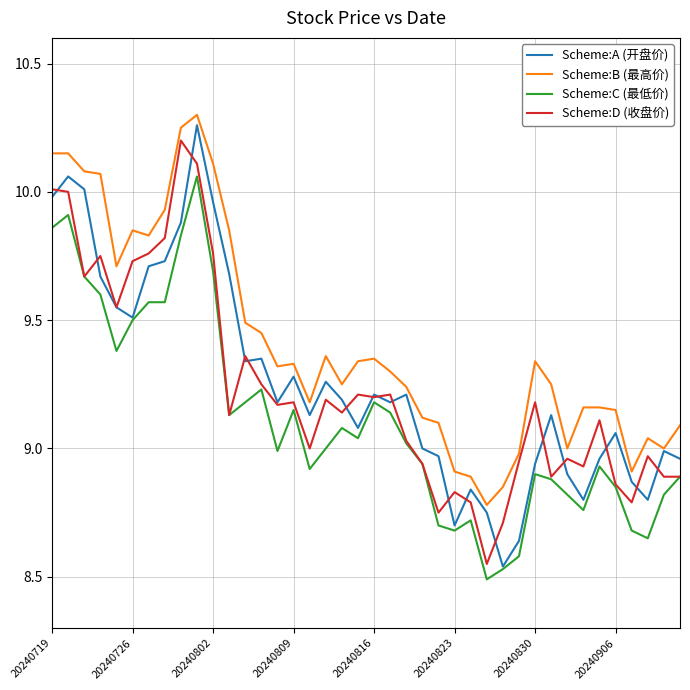

True or false: Scheme:B (最高价) and Scheme:C (最低价) cross at least once.

False